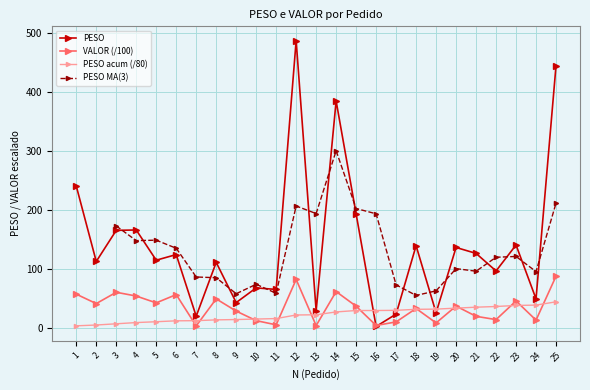

Where does the VALOR series first go above 36?

1